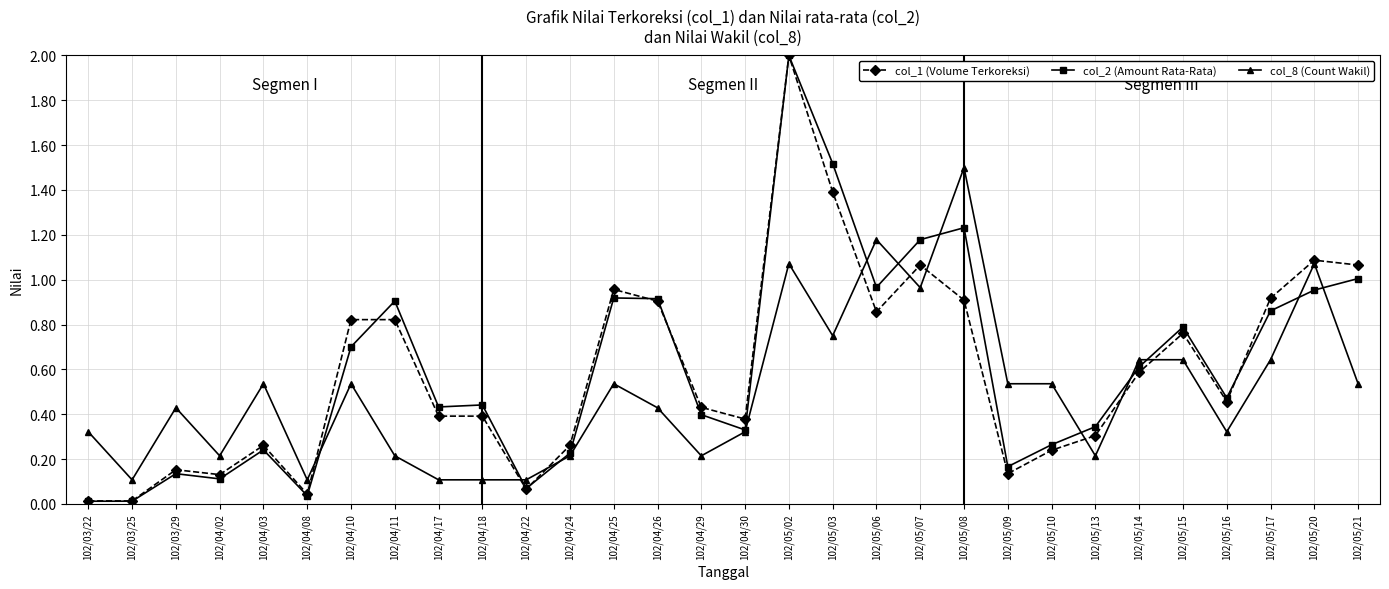

The value of col_1 (Volume Terkoreksi) at 102/04/02 is 0.0. True or false?

False